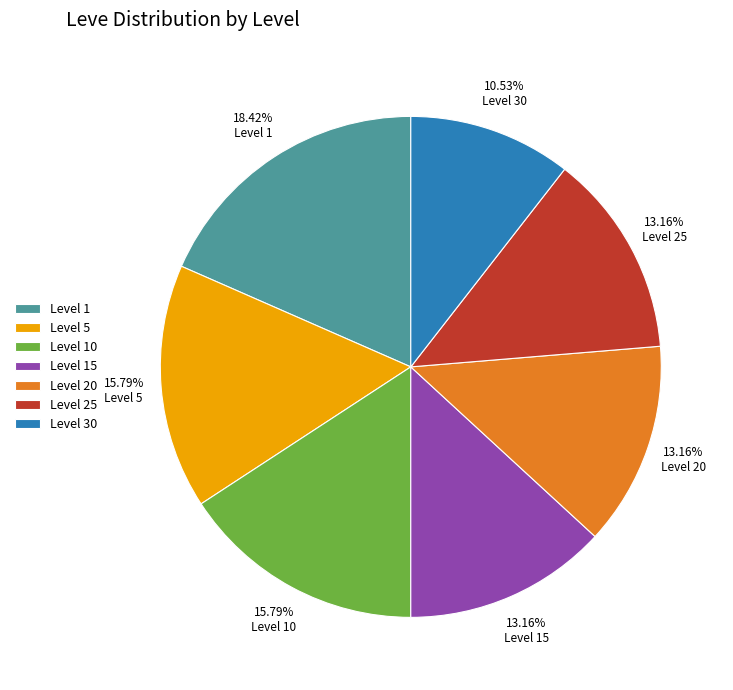

Do Level 10 and Level 20 together represent more than half of the pie?

No